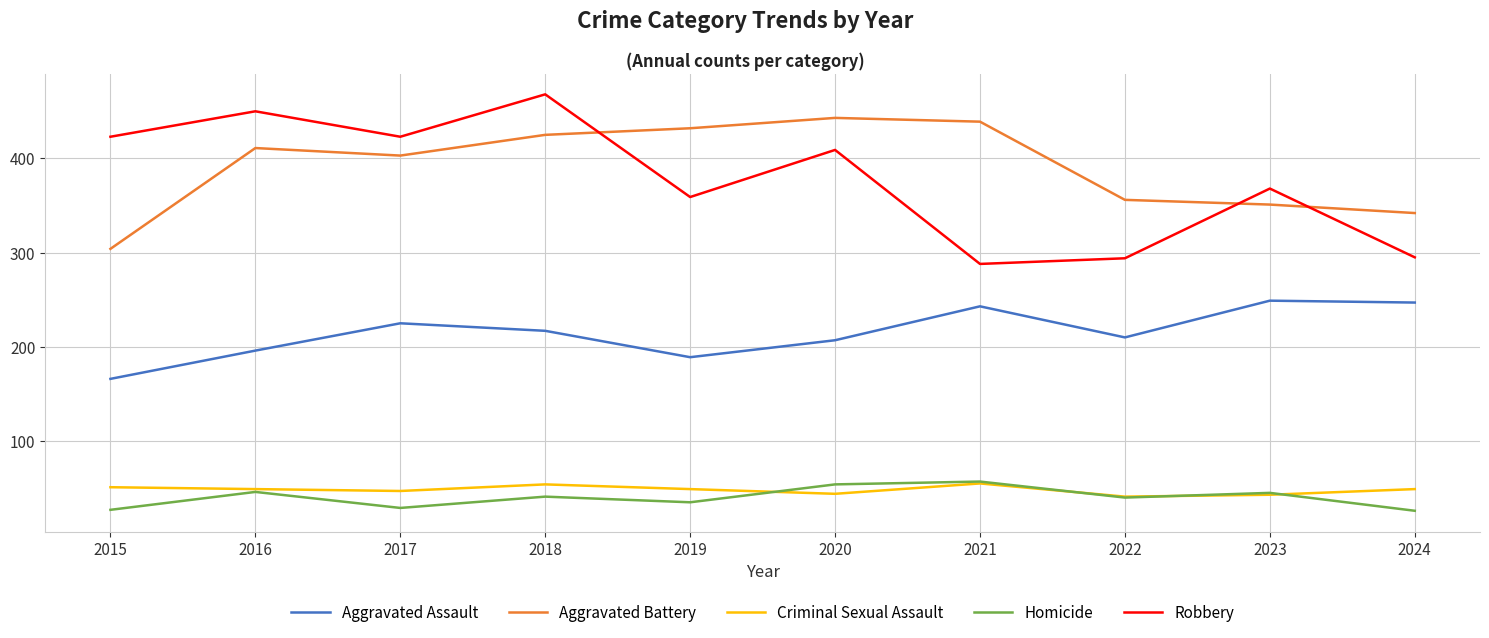

What is the difference between the maximum and minimum values in the Aggravated Assault series?

83